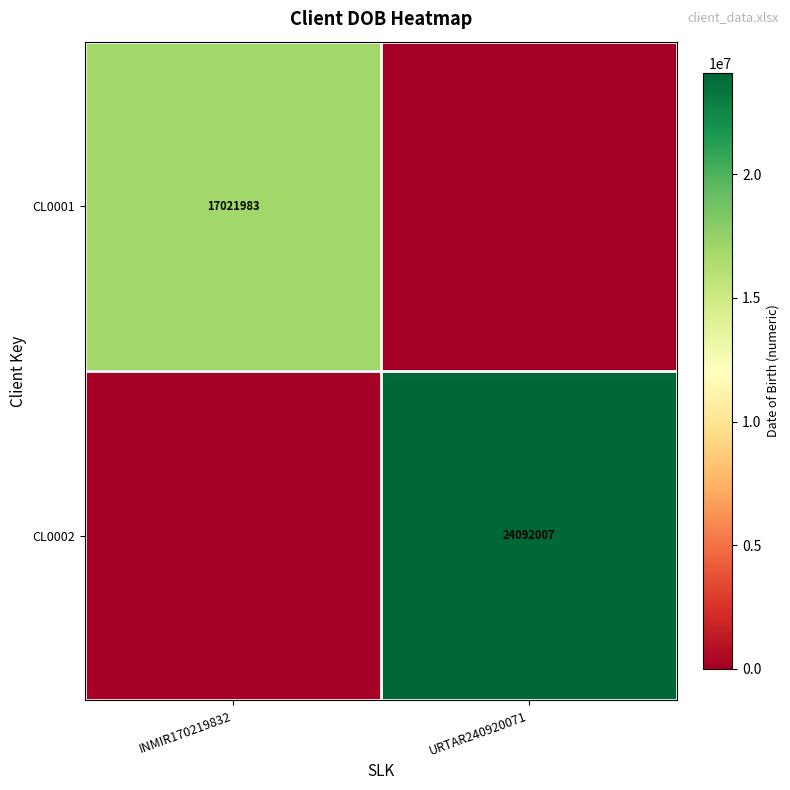

The CL0001 series shows 22591184 at INMIR170219832. True or false?

False